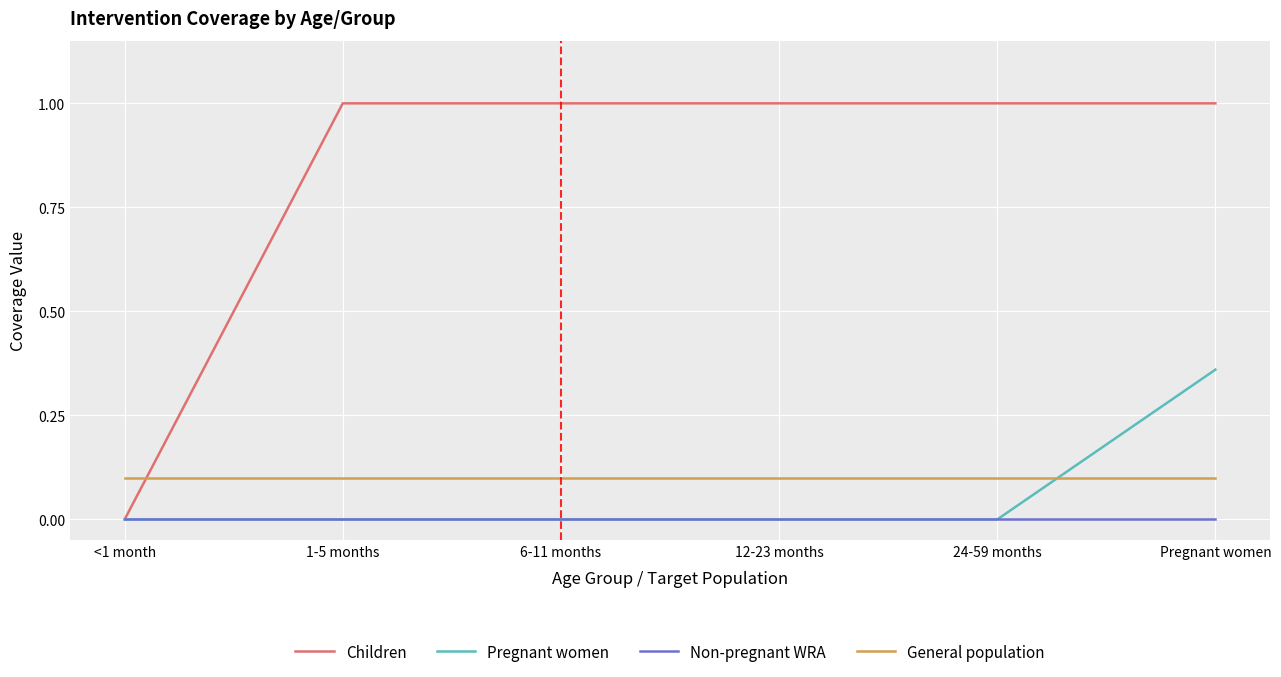

Between which two adjacent categories do General population and Pregnant women first intersect?

24-59 months and Pregnant women